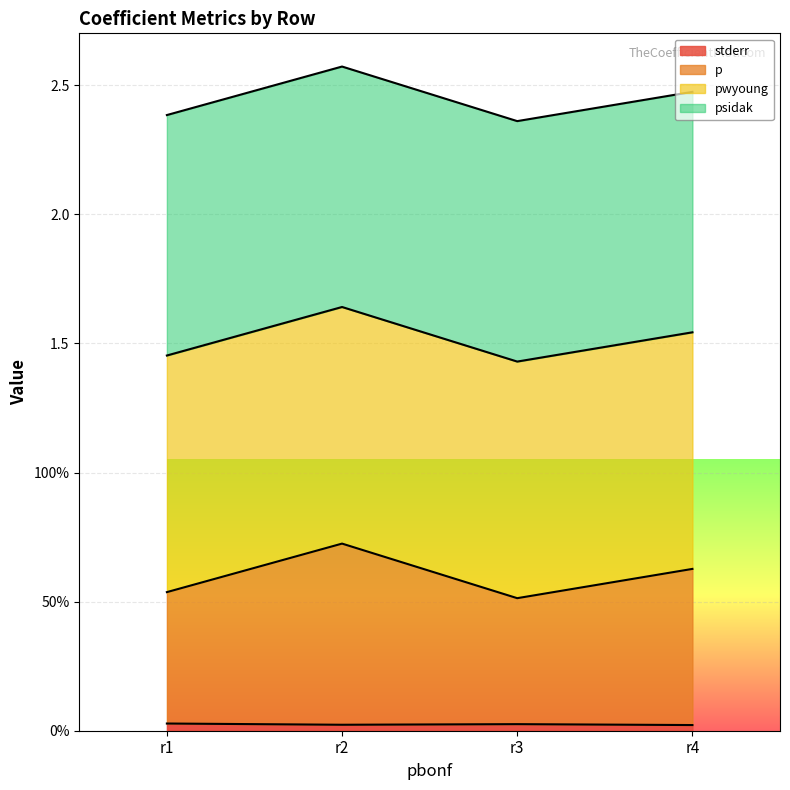

Does the chart display data point markers on the line(s)?

No